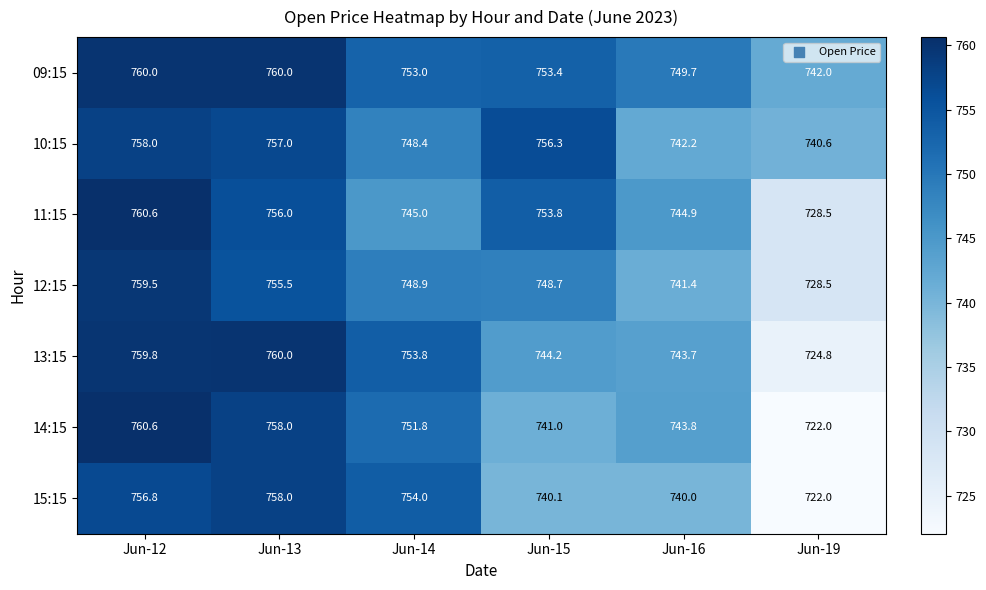

Which series has the widest spread of values?

14:15